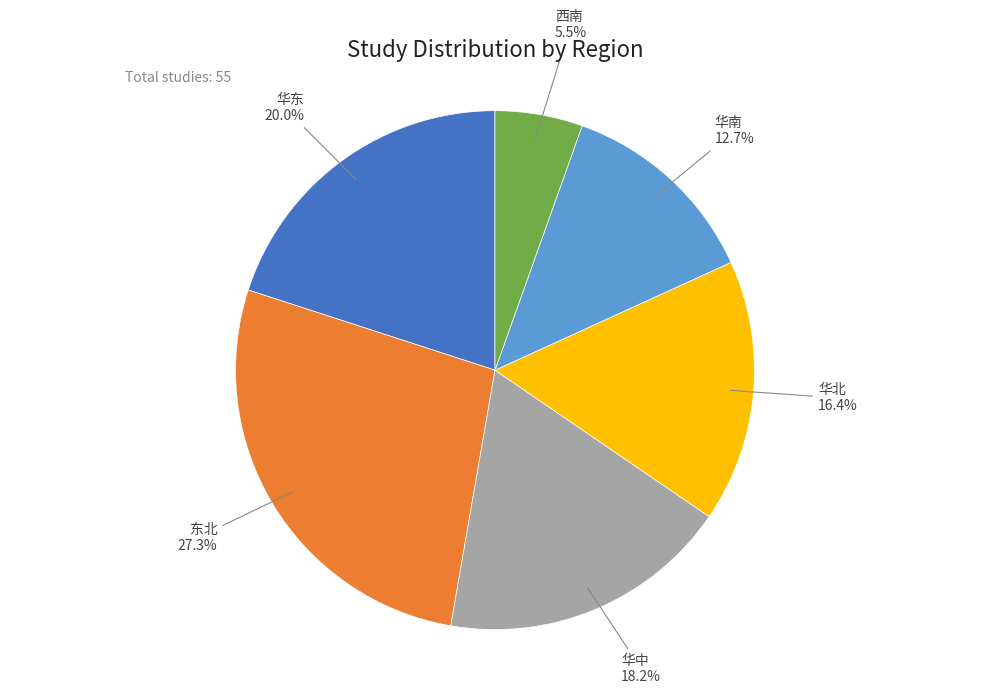

Is there a majority slice in this chart?

No